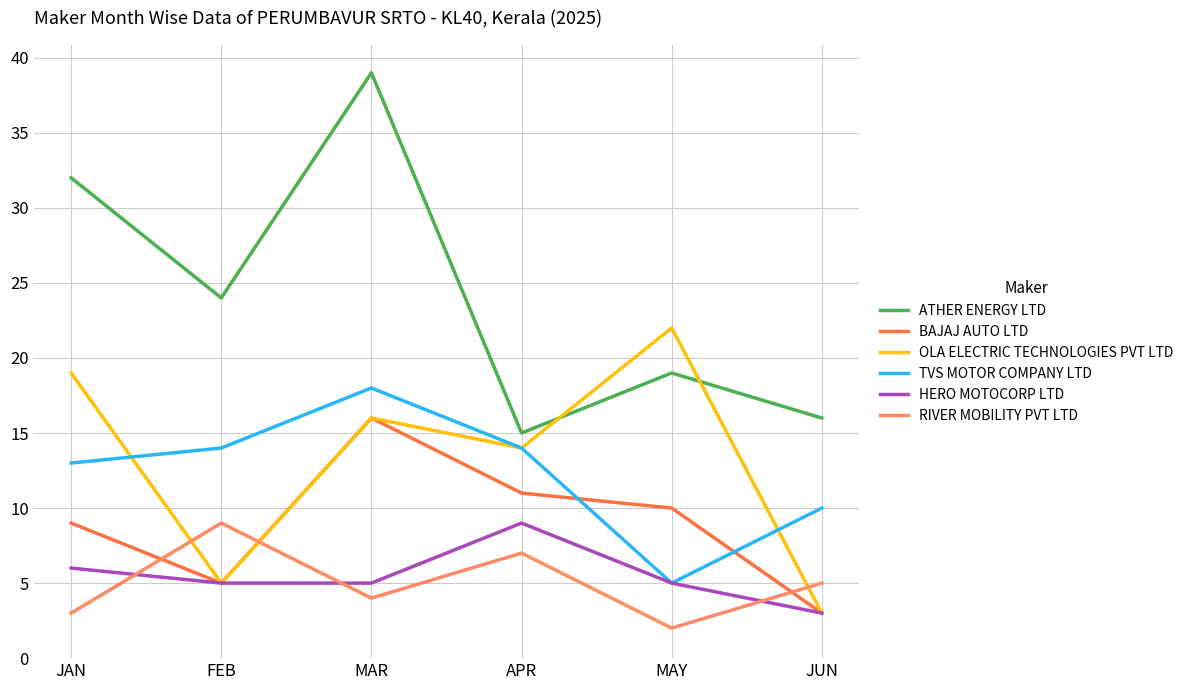

What are all the series names shown in the legend?

ATHER ENERGY LTD, BAJAJ AUTO LTD, OLA ELECTRIC TECHNOLOGIES PVT LTD, TVS MOTOR COMPANY LTD, HERO MOTOCORP LTD, RIVER MOBILITY PVT LTD